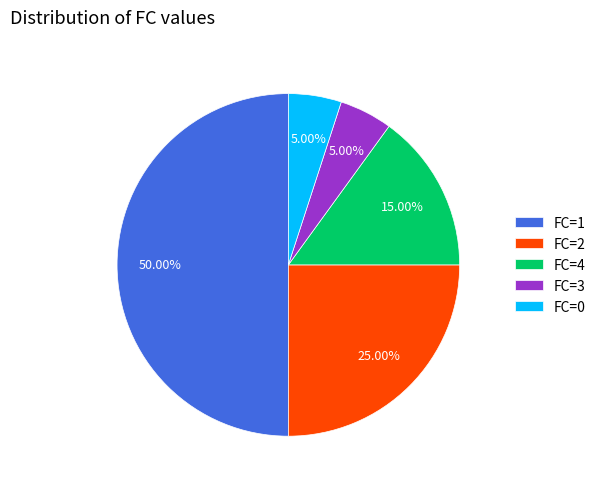

Which slice represents more than half of the pie?

FC=1